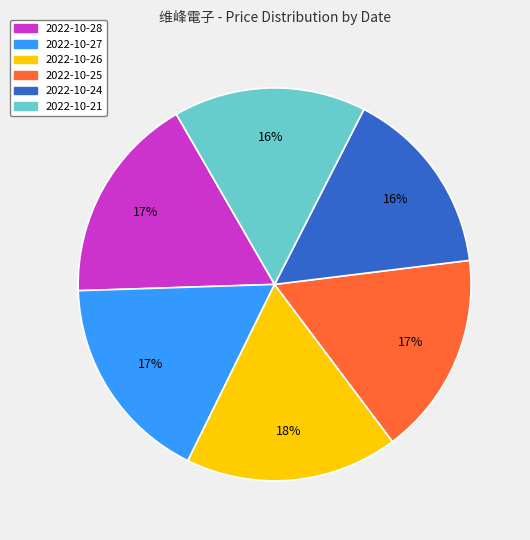

To the nearest percent, what is the average slice percentage?

17%